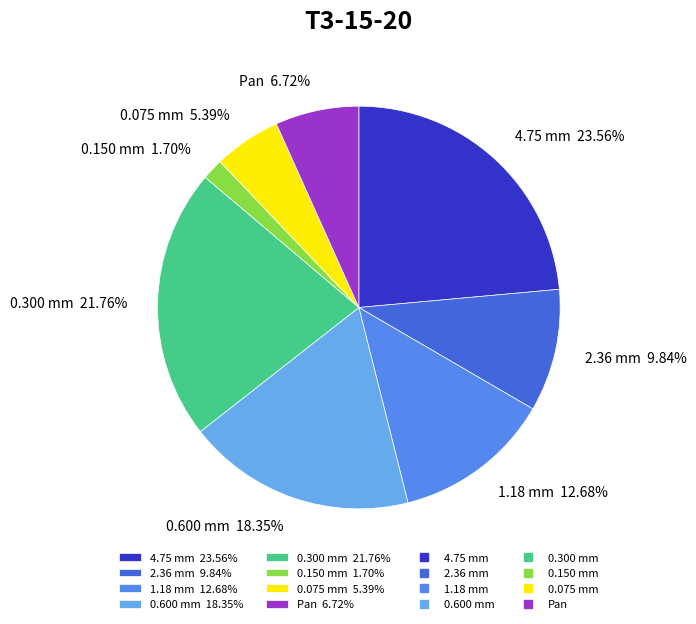

Rank the categories by value from highest to lowest.

4.75 mm, 0.300 mm, 0.600 mm, 1.18 mm, 2.36 mm, Pan, 0.075 mm, 0.150 mm